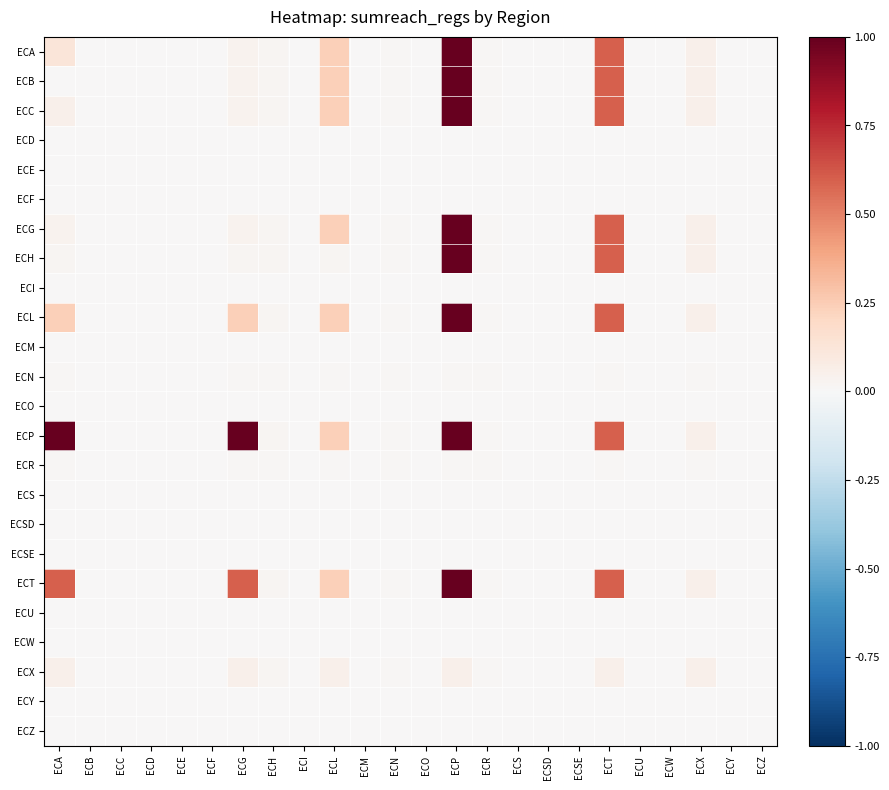

Reading left to right, transcribe all the data shown in this chart.

ECA: ECA=0.1	ECB=0.0	ECC=0.0	ECD=0.0	ECE=0.0	ECF=0.0	ECG=0.0	ECH=0.0	ECI=0.0	ECL=0.2	ECM=0.0	ECN=0.0	ECO=0.0	ECP=1.0	ECR=0.0	ECS=0.0	ECSD=0.0	ECSE=0.0	ECT=0.6	ECU=0.0	ECW=0.0	ECX=0.1	ECY=0.0	ECZ=0.0
ECB: ECA=0.0	ECB=0.0	ECC=0.0	ECD=0.0	ECE=0.0	ECF=0.0	ECG=0.0	ECH=0.0	ECI=0.0	ECL=0.2	ECM=0.0	ECN=0.0	ECO=0.0	ECP=1.0	ECR=0.0	ECS=0.0	ECSD=0.0	ECSE=0.0	ECT=0.6	ECU=0.0	ECW=0.0	ECX=0.1	ECY=0.0	ECZ=0.0
ECC: ECA=0.0	ECB=0.0	ECC=0.0	ECD=0.0	ECE=0.0	ECF=0.0	ECG=0.0	ECH=0.0	ECI=0.0	ECL=0.2	ECM=0.0	ECN=0.0	ECO=0.0	ECP=1.0	ECR=0.0	ECS=0.0	ECSD=0.0	ECSE=0.0	ECT=0.6	ECU=0.0	ECW=0.0	ECX=0.1	ECY=0.0	ECZ=0.0
ECD: ECA=0.0	ECB=0.0	ECC=0.0	ECD=0.0	ECE=0.0	ECF=0.0	ECG=0.0	ECH=0.0	ECI=0.0	ECL=0.0	ECM=0.0	ECN=0.0	ECO=0.0	ECP=0.0	ECR=0.0	ECS=0.0	ECSD=0.0	ECSE=0.0	ECT=0.0	ECU=0.0	ECW=0.0	ECX=0.0	ECY=0.0	ECZ=0.0
ECE: ECA=0.0	ECB=0.0	ECC=0.0	ECD=0.0	ECE=0.0	ECF=0.0	ECG=0.0	ECH=0.0	ECI=0.0	ECL=0.0	ECM=0.0	ECN=0.0	ECO=0.0	ECP=0.0	ECR=0.0	ECS=0.0	ECSD=0.0	ECSE=0.0	ECT=0.0	ECU=0.0	ECW=0.0	ECX=0.0	ECY=0.0	ECZ=0.0
ECF: ECA=0.0	ECB=0.0	ECC=0.0	ECD=0.0	ECE=0.0	ECF=0.0	ECG=0.0	ECH=0.0	ECI=0.0	ECL=0.0	ECM=0.0	ECN=0.0	ECO=0.0	ECP=0.0	ECR=0.0	ECS=0.0	ECSD=0.0	ECSE=0.0	ECT=0.0	ECU=0.0	ECW=0.0	ECX=0.0	ECY=0.0	ECZ=0.0
ECG: ECA=0.0	ECB=0.0	ECC=0.0	ECD=0.0	ECE=0.0	ECF=0.0	ECG=0.0	ECH=0.0	ECI=0.0	ECL=0.2	ECM=0.0	ECN=0.0	ECO=0.0	ECP=1.0	ECR=0.0	ECS=0.0	ECSD=0.0	ECSE=0.0	ECT=0.6	ECU=0.0	ECW=0.0	ECX=0.1	ECY=0.0	ECZ=0.0
ECH: ECA=0.0	ECB=0.0	ECC=0.0	ECD=0.0	ECE=0.0	ECF=0.0	ECG=0.0	ECH=0.0	ECI=0.0	ECL=0.0	ECM=0.0	ECN=0.0	ECO=0.0	ECP=1.0	ECR=0.0	ECS=0.0	ECSD=0.0	ECSE=0.0	ECT=0.6	ECU=0.0	ECW=0.0	ECX=0.1	ECY=0.0	ECZ=0.0
ECI: ECA=0.0	ECB=0.0	ECC=0.0	ECD=0.0	ECE=0.0	ECF=0.0	ECG=0.0	ECH=0.0	ECI=0.0	ECL=0.0	ECM=0.0	ECN=0.0	ECO=0.0	ECP=0.0	ECR=0.0	ECS=0.0	ECSD=0.0	ECSE=0.0	ECT=0.0	ECU=0.0	ECW=0.0	ECX=0.0	ECY=0.0	ECZ=0.0
ECL: ECA=0.2	ECB=0.0	ECC=0.0	ECD=0.0	ECE=0.0	ECF=0.0	ECG=0.2	ECH=0.0	ECI=0.0	ECL=0.2	ECM=0.0	ECN=0.0	ECO=0.0	ECP=1.0	ECR=0.0	ECS=0.0	ECSD=0.0	ECSE=0.0	ECT=0.6	ECU=0.0	ECW=0.0	ECX=0.1	ECY=0.0	ECZ=0.0
ECM: ECA=0.0	ECB=0.0	ECC=0.0	ECD=0.0	ECE=0.0	ECF=0.0	ECG=0.0	ECH=0.0	ECI=0.0	ECL=0.0	ECM=0.0	ECN=0.0	ECO=0.0	ECP=0.0	ECR=0.0	ECS=0.0	ECSD=0.0	ECSE=0.0	ECT=0.0	ECU=0.0	ECW=0.0	ECX=0.0	ECY=0.0	ECZ=0.0
ECN: ECA=0.0	ECB=0.0	ECC=0.0	ECD=0.0	ECE=0.0	ECF=0.0	ECG=0.0	ECH=0.0	ECI=0.0	ECL=0.0	ECM=0.0	ECN=0.0	ECO=0.0	ECP=0.0	ECR=0.0	ECS=0.0	ECSD=0.0	ECSE=0.0	ECT=0.0	ECU=0.0	ECW=0.0	ECX=0.0	ECY=0.0	ECZ=0.0
ECO: ECA=0.0	ECB=0.0	ECC=0.0	ECD=0.0	ECE=0.0	ECF=0.0	ECG=0.0	ECH=0.0	ECI=0.0	ECL=0.0	ECM=0.0	ECN=0.0	ECO=0.0	ECP=0.0	ECR=0.0	ECS=0.0	ECSD=0.0	ECSE=0.0	ECT=0.0	ECU=0.0	ECW=0.0	ECX=0.0	ECY=0.0	ECZ=0.0
ECP: ECA=1.0	ECB=0.0	ECC=0.0	ECD=0.0	ECE=0.0	ECF=0.0	ECG=1.0	ECH=0.0	ECI=0.0	ECL=0.2	ECM=0.0	ECN=0.0	ECO=0.0	ECP=1.0	ECR=0.0	ECS=0.0	ECSD=0.0	ECSE=0.0	ECT=0.6	ECU=0.0	ECW=0.0	ECX=0.1	ECY=0.0	ECZ=0.0
ECR: ECA=0.0	ECB=0.0	ECC=0.0	ECD=0.0	ECE=0.0	ECF=0.0	ECG=0.0	ECH=0.0	ECI=0.0	ECL=0.0	ECM=0.0	ECN=0.0	ECO=0.0	ECP=0.0	ECR=0.0	ECS=0.0	ECSD=0.0	ECSE=0.0	ECT=0.0	ECU=0.0	ECW=0.0	ECX=0.0	ECY=0.0	ECZ=0.0
ECS: ECA=0.0	ECB=0.0	ECC=0.0	ECD=0.0	ECE=0.0	ECF=0.0	ECG=0.0	ECH=0.0	ECI=0.0	ECL=0.0	ECM=0.0	ECN=0.0	ECO=0.0	ECP=0.0	ECR=0.0	ECS=0.0	ECSD=0.0	ECSE=0.0	ECT=0.0	ECU=0.0	ECW=0.0	ECX=0.0	ECY=0.0	ECZ=0.0
ECSD: ECA=0.0	ECB=0.0	ECC=0.0	ECD=0.0	ECE=0.0	ECF=0.0	ECG=0.0	ECH=0.0	ECI=0.0	ECL=0.0	ECM=0.0	ECN=0.0	ECO=0.0	ECP=0.0	ECR=0.0	ECS=0.0	ECSD=0.0	ECSE=0.0	ECT=0.0	ECU=0.0	ECW=0.0	ECX=0.0	ECY=0.0	ECZ=0.0
ECSE: ECA=0.0	ECB=0.0	ECC=0.0	ECD=0.0	ECE=0.0	ECF=0.0	ECG=0.0	ECH=0.0	ECI=0.0	ECL=0.0	ECM=0.0	ECN=0.0	ECO=0.0	ECP=0.0	ECR=0.0	ECS=0.0	ECSD=0.0	ECSE=0.0	ECT=0.0	ECU=0.0	ECW=0.0	ECX=0.0	ECY=0.0	ECZ=0.0
ECT: ECA=0.6	ECB=0.0	ECC=0.0	ECD=0.0	ECE=0.0	ECF=0.0	ECG=0.6	ECH=0.0	ECI=0.0	ECL=0.2	ECM=0.0	ECN=0.0	ECO=0.0	ECP=1.0	ECR=0.0	ECS=0.0	ECSD=0.0	ECSE=0.0	ECT=0.6	ECU=0.0	ECW=0.0	ECX=0.1	ECY=0.0	ECZ=0.0
ECU: ECA=0.0	ECB=0.0	ECC=0.0	ECD=0.0	ECE=0.0	ECF=0.0	ECG=0.0	ECH=0.0	ECI=0.0	ECL=0.0	ECM=0.0	ECN=0.0	ECO=0.0	ECP=0.0	ECR=0.0	ECS=0.0	ECSD=0.0	ECSE=0.0	ECT=0.0	ECU=0.0	ECW=0.0	ECX=0.0	ECY=0.0	ECZ=0.0
ECW: ECA=0.0	ECB=0.0	ECC=0.0	ECD=0.0	ECE=0.0	ECF=0.0	ECG=0.0	ECH=0.0	ECI=0.0	ECL=0.0	ECM=0.0	ECN=0.0	ECO=0.0	ECP=0.0	ECR=0.0	ECS=0.0	ECSD=0.0	ECSE=0.0	ECT=0.0	ECU=0.0	ECW=0.0	ECX=0.0	ECY=0.0	ECZ=0.0
ECX: ECA=0.1	ECB=0.0	ECC=0.0	ECD=0.0	ECE=0.0	ECF=0.0	ECG=0.1	ECH=0.0	ECI=0.0	ECL=0.1	ECM=0.0	ECN=0.0	ECO=0.0	ECP=0.1	ECR=0.0	ECS=0.0	ECSD=0.0	ECSE=0.0	ECT=0.1	ECU=0.0	ECW=0.0	ECX=0.1	ECY=0.0	ECZ=0.0
ECY: ECA=0.0	ECB=0.0	ECC=0.0	ECD=0.0	ECE=0.0	ECF=0.0	ECG=0.0	ECH=0.0	ECI=0.0	ECL=0.0	ECM=0.0	ECN=0.0	ECO=0.0	ECP=0.0	ECR=0.0	ECS=0.0	ECSD=0.0	ECSE=0.0	ECT=0.0	ECU=0.0	ECW=0.0	ECX=0.0	ECY=0.0	ECZ=0.0
ECZ: ECA=0.0	ECB=0.0	ECC=0.0	ECD=0.0	ECE=0.0	ECF=0.0	ECG=0.0	ECH=0.0	ECI=0.0	ECL=0.0	ECM=0.0	ECN=0.0	ECO=0.0	ECP=0.0	ECR=0.0	ECS=0.0	ECSD=0.0	ECSE=0.0	ECT=0.0	ECU=0.0	ECW=0.0	ECX=0.0	ECY=0.0	ECZ=0.0